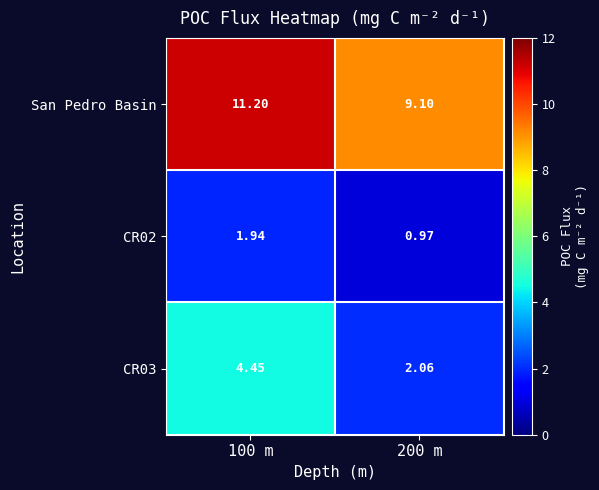

What is the maximum value shown in the chart?

11.2